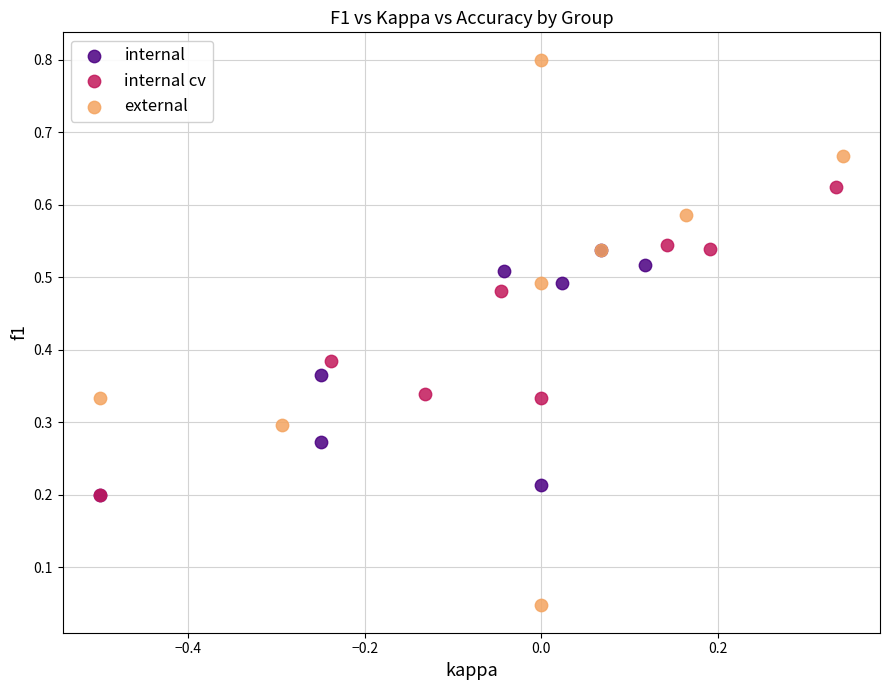

Which series has the widest spread of Y values?

external